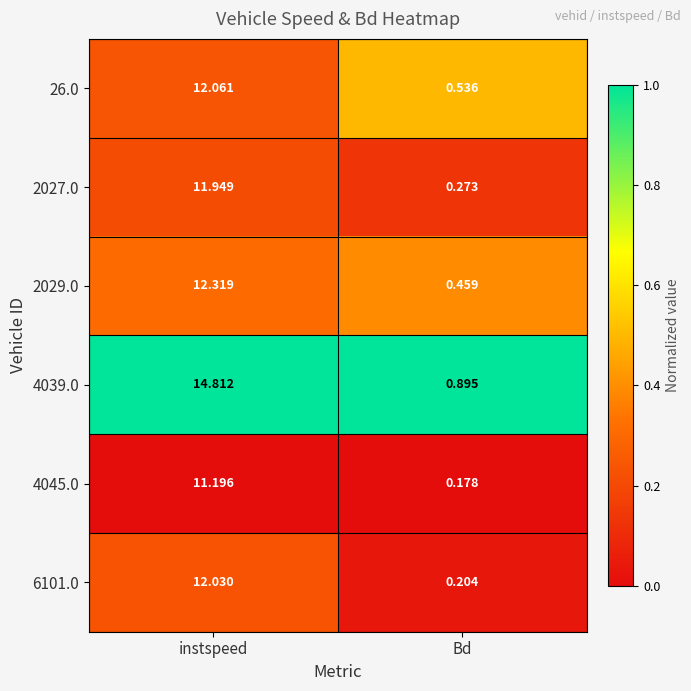

Is the value of 2027.0 at instspeed greater than the value of 26.0 at Bd?

Yes